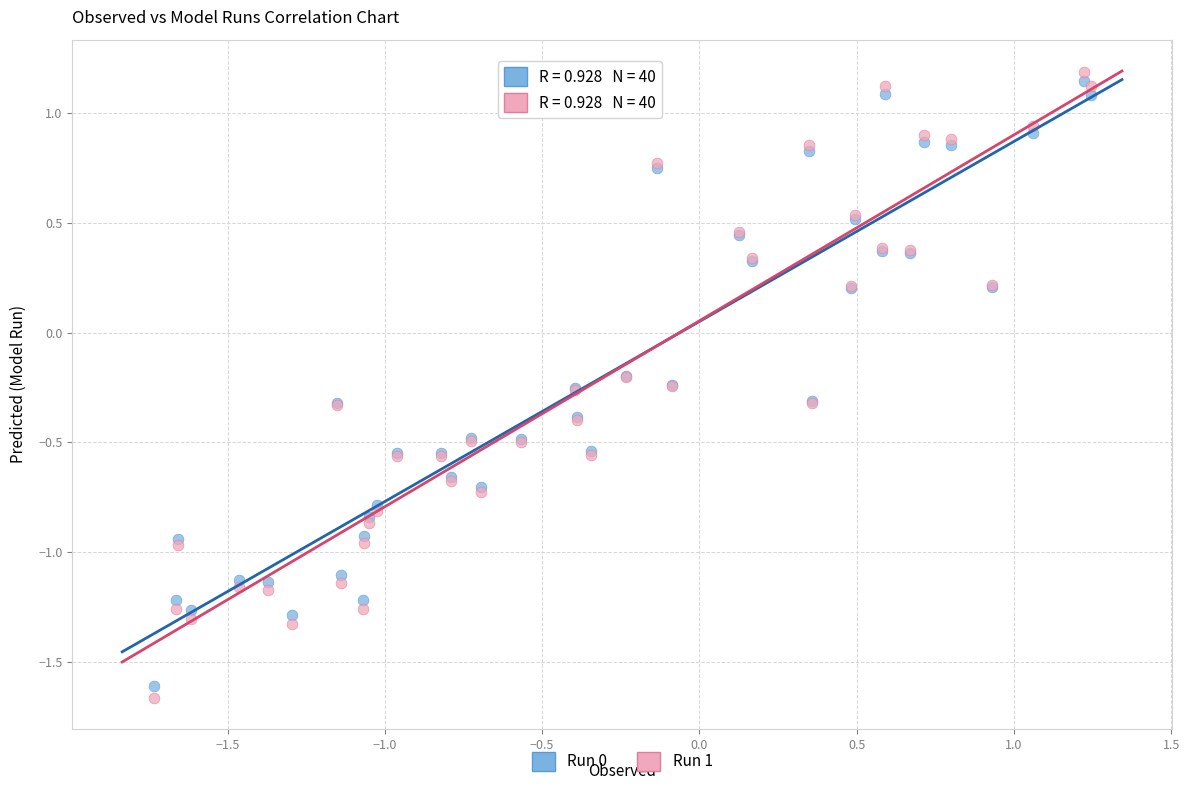

Which series has the largest Y range (max minus min)?

Run 1